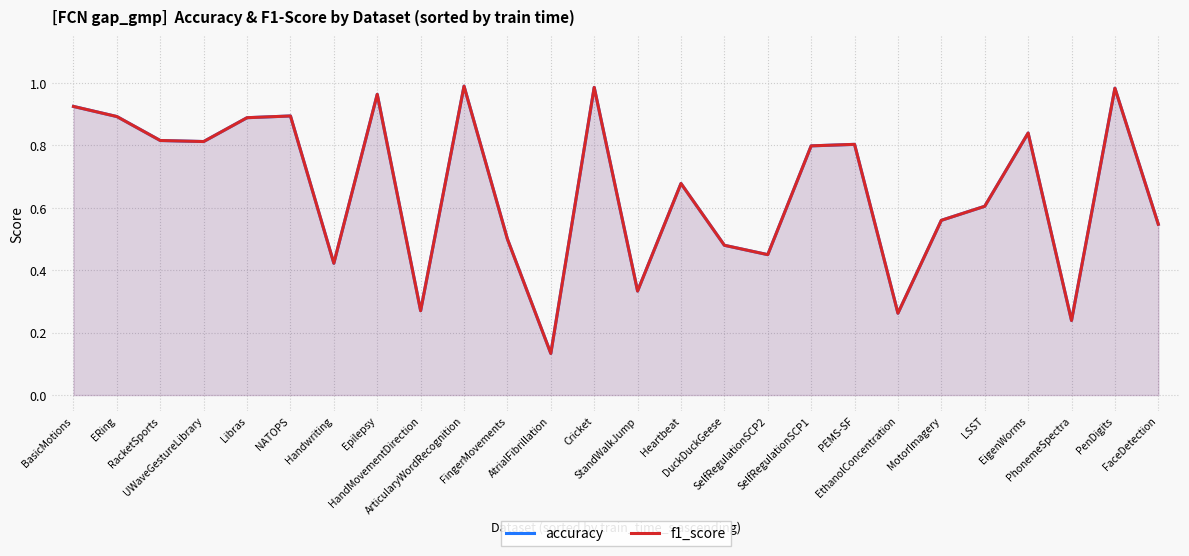

How many lines are shown in the chart?

2